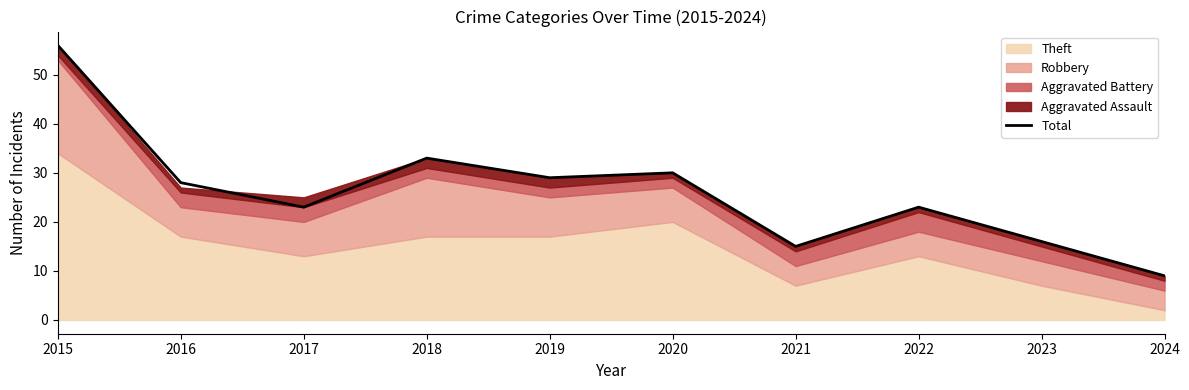

Does the chart display data point markers on the line(s)?

No